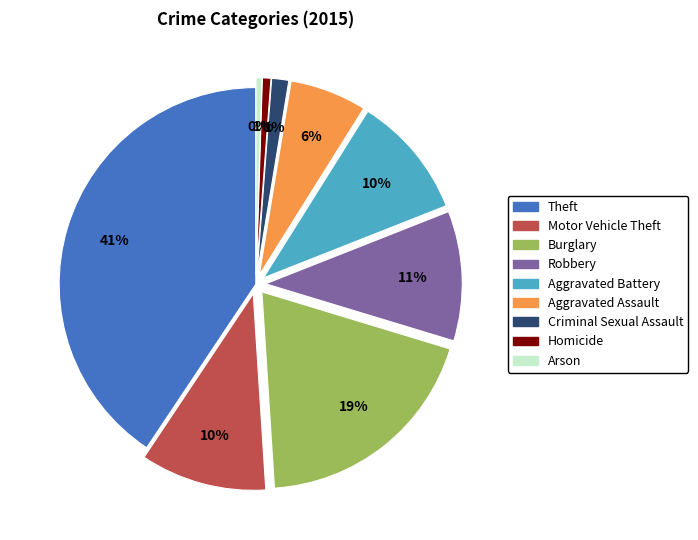

What percentage is the Aggravated Battery slice, to the nearest percent?

10%